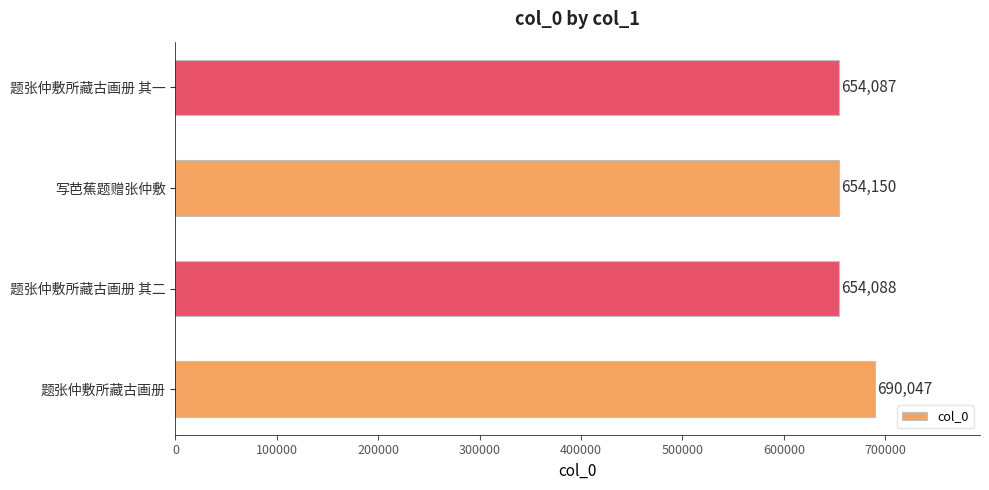

Is it true that the value at 题张仲敷所藏古画册 其一 is 382476?

False